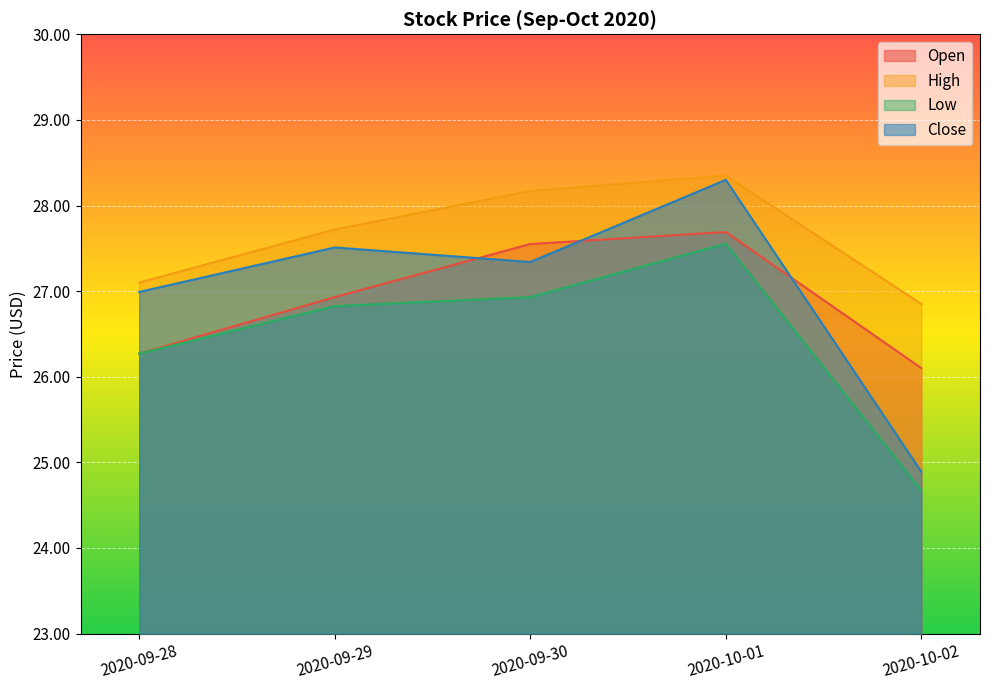

What is the difference between the second highest and minimum values in the Low series?

2.3